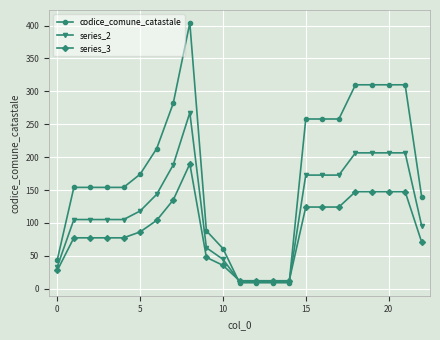

Which series has the widest spread of values?

codice_comune_catastale